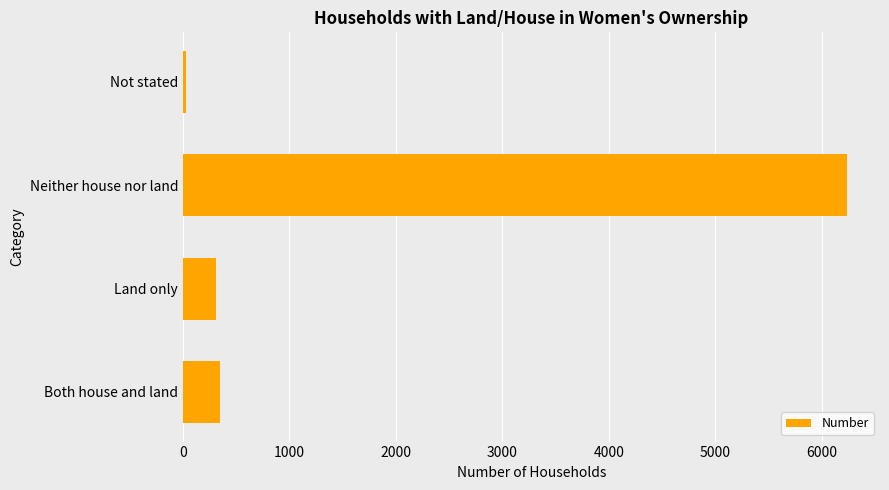

At which category does the chart reach its peak across all series?

Neither house nor land